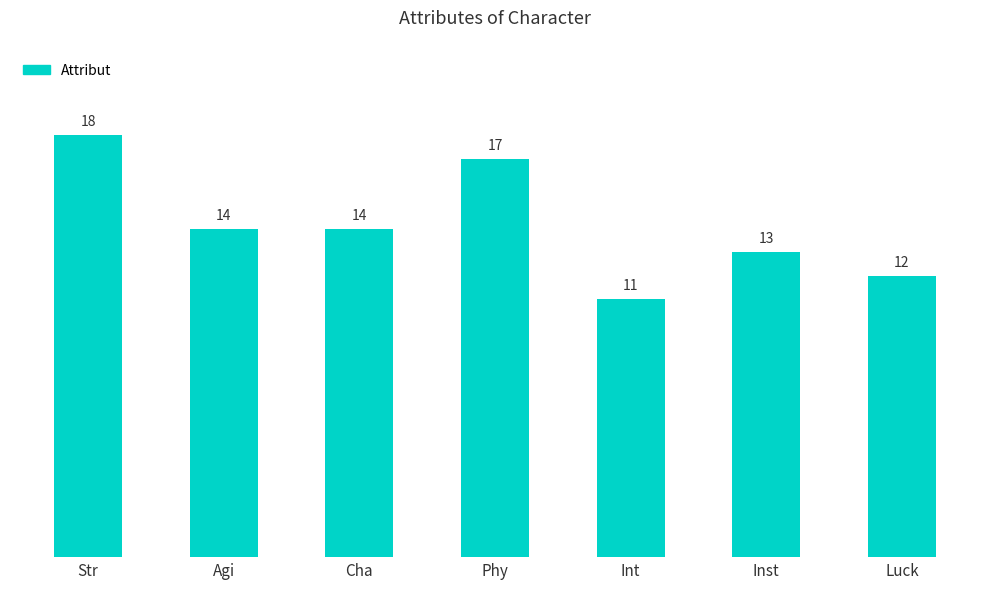

Are the bars grouped side by side (vs. stacked)?

No